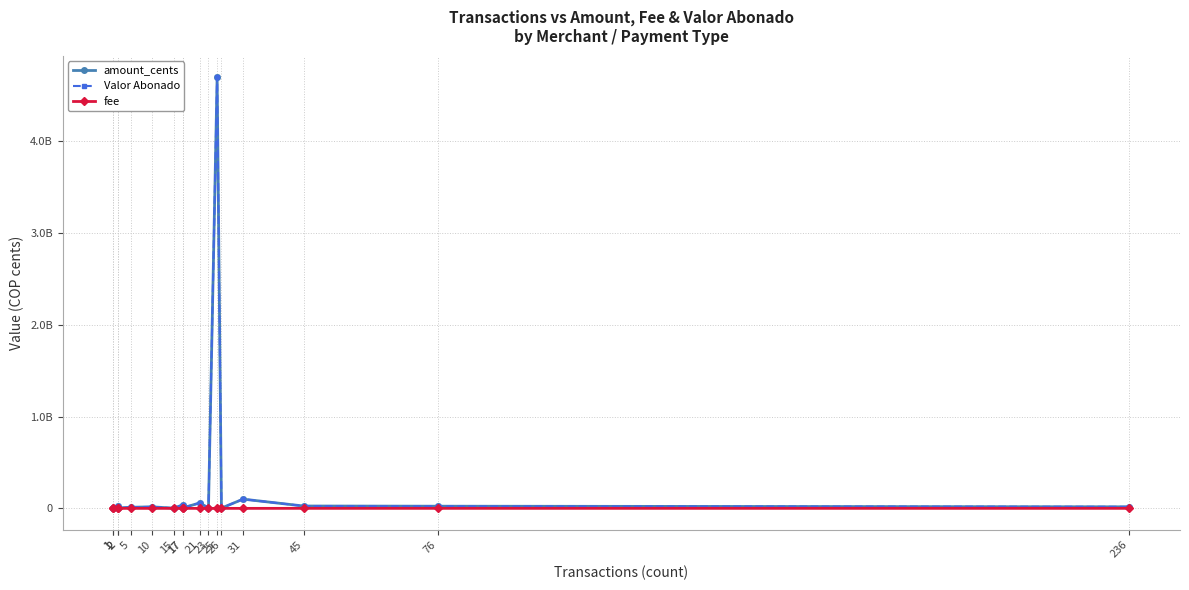

At which label does fee reach its peak?

45